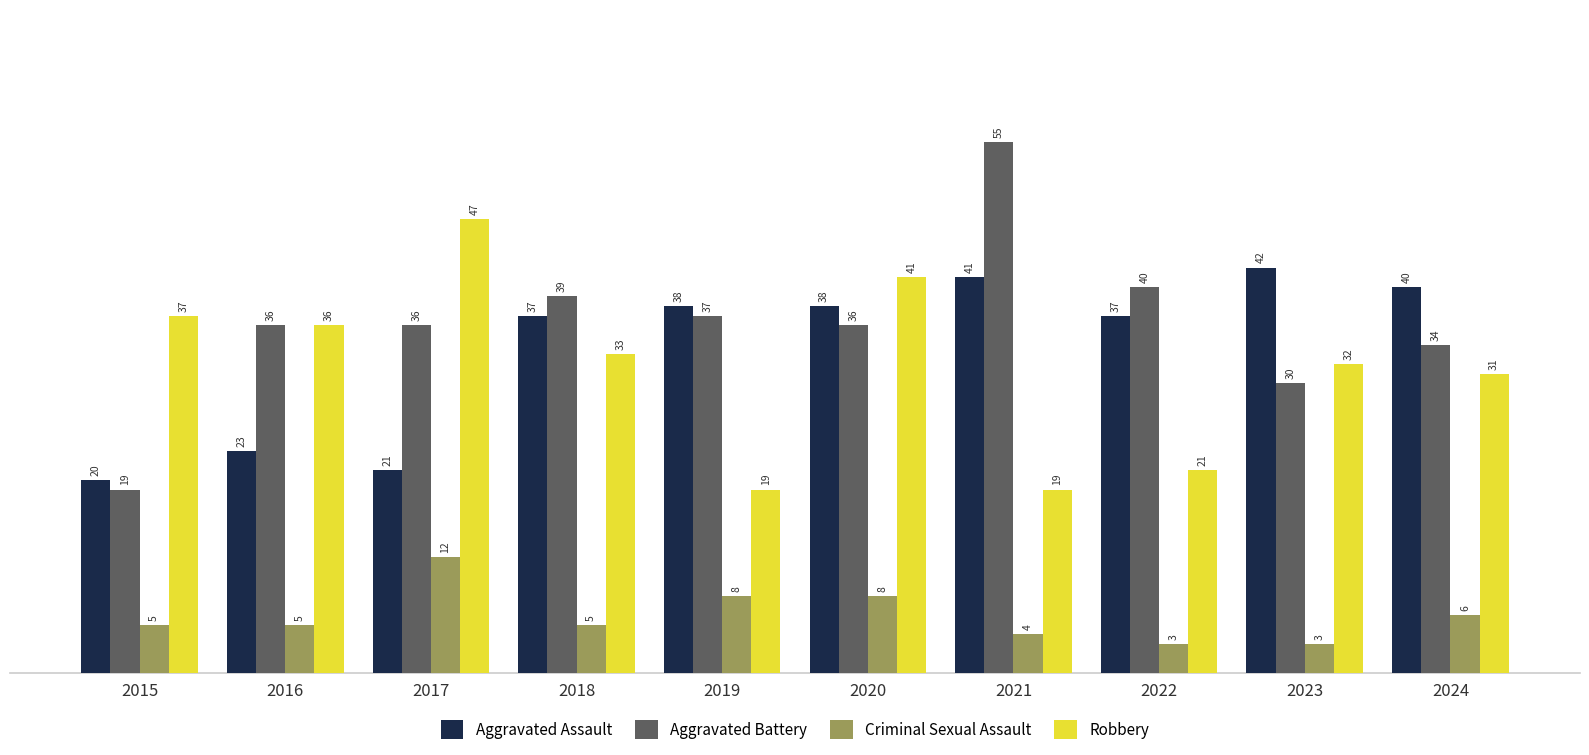

Does the chart contain any negative values?

No